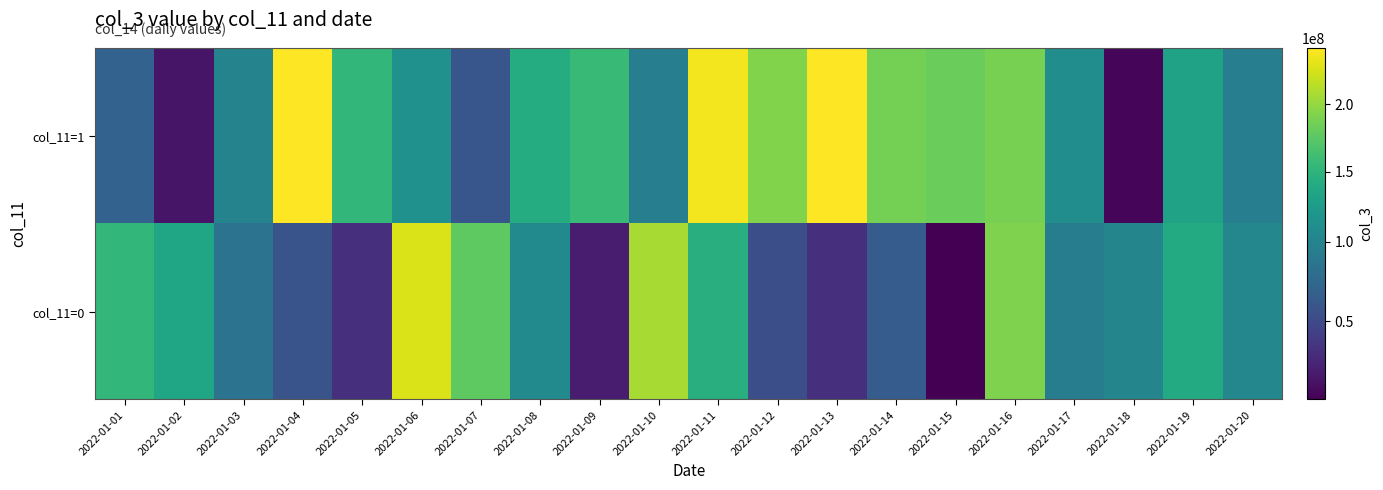

Between 2022-01-08 and 2022-01-09, which is larger?

2022-01-09